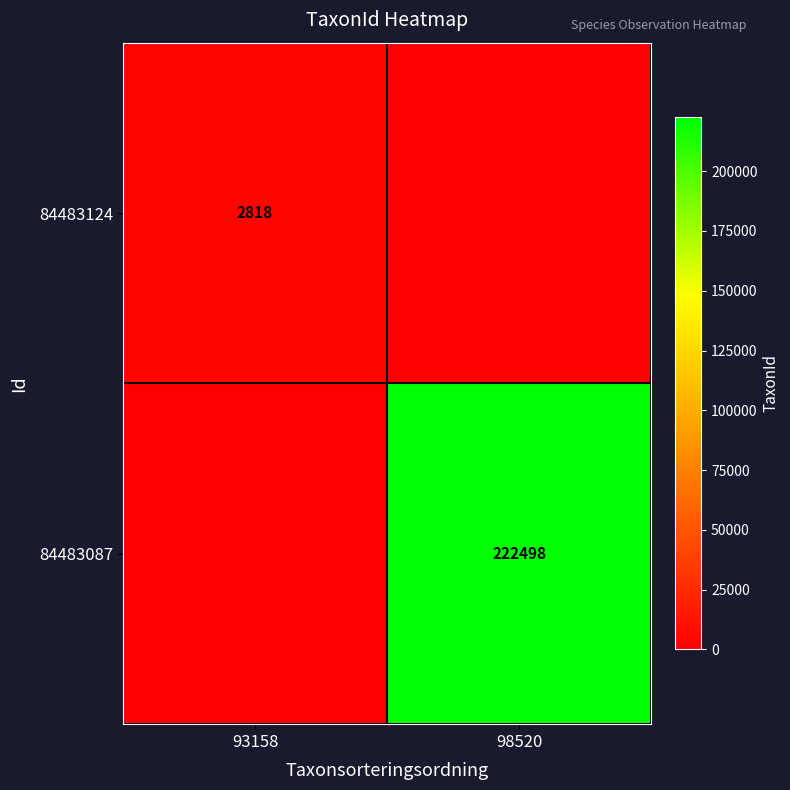

The 84483124 series shows 2818 at 93158. True or false?

True